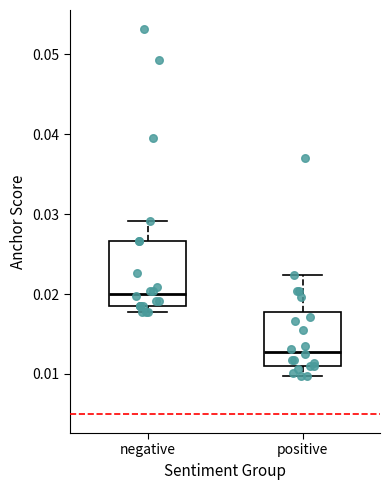

Reading left to right, read every box against the y-axis: the position of its median line, the range the box covers, and the ends of its whiskers. The values are not printed on the chart, so give them approximately, as read against the axis.

negative: median 0.020, box 0.018 to 0.027, whiskers 0.018 (just below the box's lower edge) to 0.029
positive: median 0.013, box 0.011 to 0.018, whiskers 0.010 to 0.022